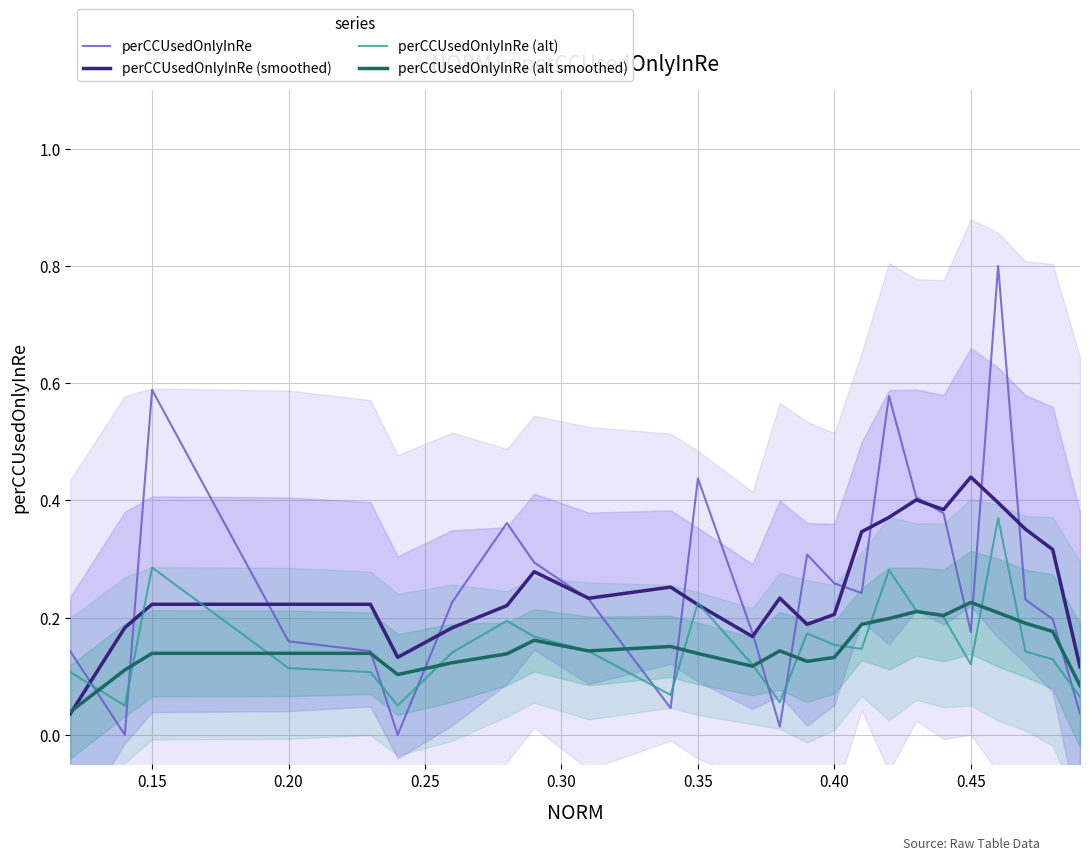

Reading right to left, extract all data points from this chart.

perCCUsedOnlyInRe: 0.0	0.2	0.2	0.8	0.2	0.4	0.4	0.6	0.2	0.3	0.3	0.0	0.2	0.4	0.0	0.2	0.3	0.4	0.2	0.0	0.1	0.2	0.6	0.0	0.1
perCCUsedOnlyInRe (smoothed): 0.1	0.3	0.4	0.4	0.4	0.4	0.4	0.4	0.3	0.2	0.2	0.2	0.2	0.2	0.3	0.2	0.3	0.2	0.2	0.1	0.2	0.2	0.2	0.2	0.0
perCCUsedOnlyInRe (alt): 0.1	0.1	0.1	0.4	0.1	0.2	0.2	0.3	0.1	0.2	0.2	0.1	0.1	0.2	0.1	0.1	0.2	0.2	0.1	0.1	0.1	0.1	0.3	0.1	0.1
perCCUsedOnlyInRe (alt smoothed): 0.1	0.2	0.2	0.2	0.2	0.2	0.2	0.2	0.2	0.1	0.1	0.1	0.1	0.1	0.2	0.1	0.2	0.1	0.1	0.1	0.1	0.1	0.1	0.1	0.0